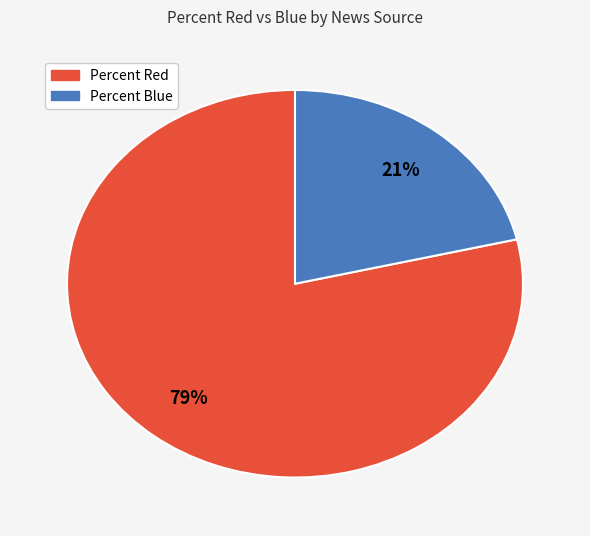

Is there any slice that represents more than half of the pie?

Yes